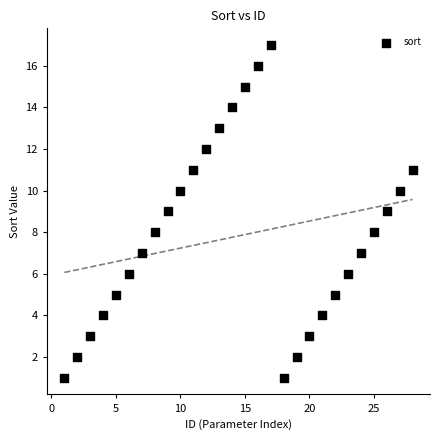

What is the range of X values (max minus min)?

27